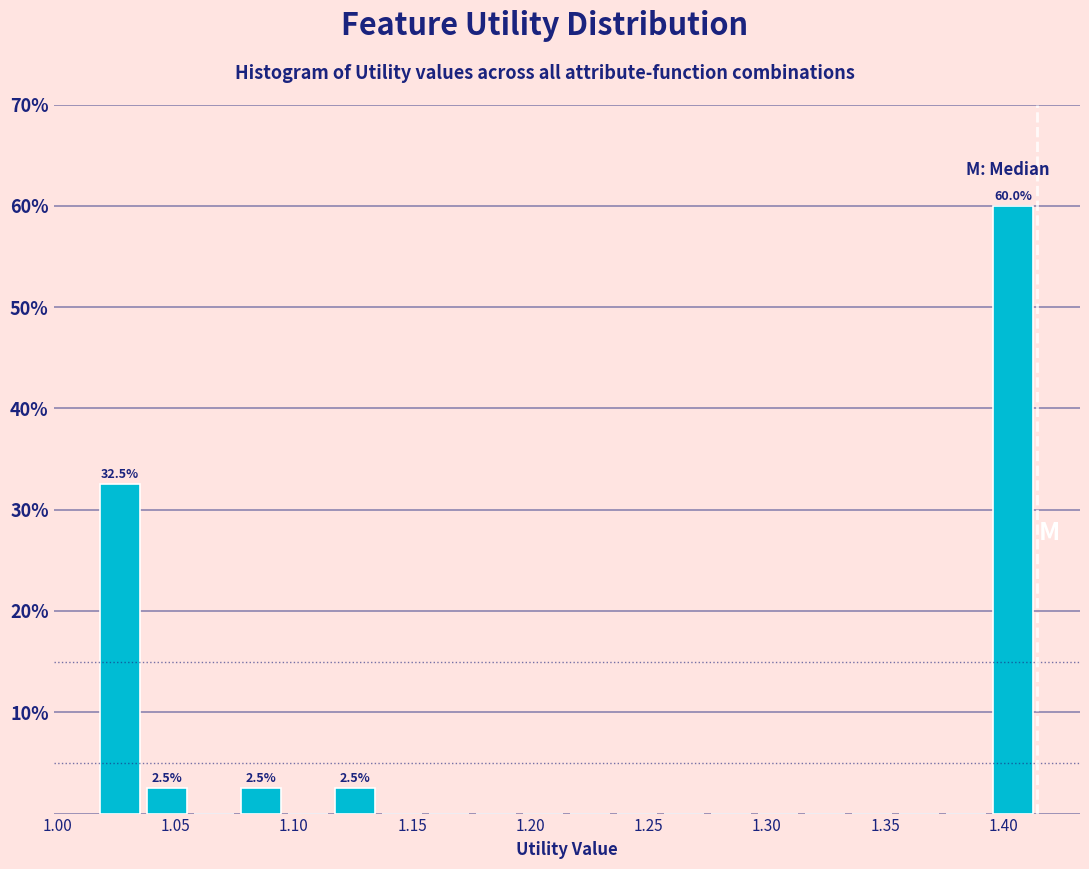

Around what value on the x-axis is the tallest bar? Give the approximate position of its centre, as read against the axis.

1.405